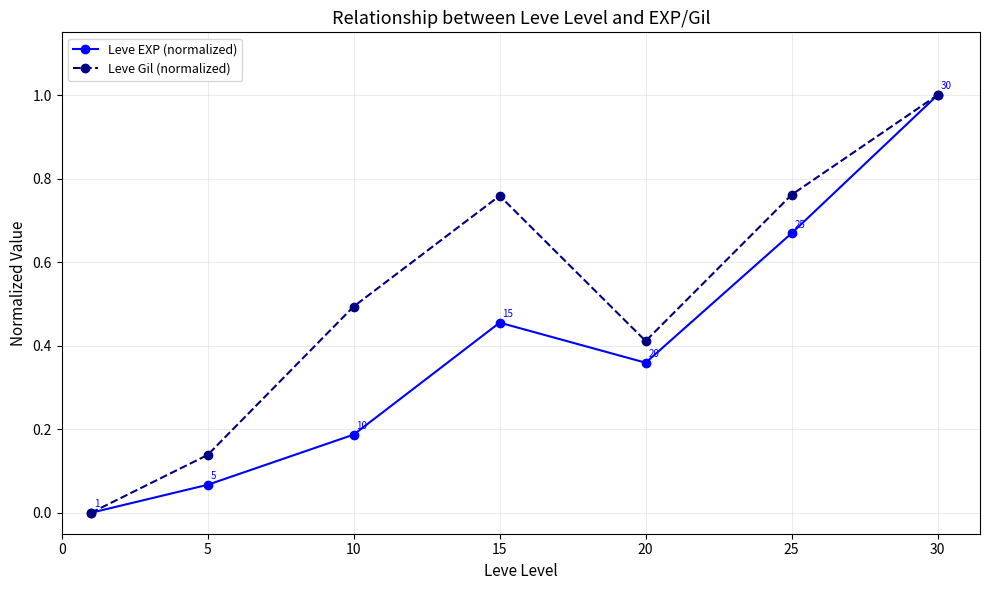

Which series has the largest total across all categories?

Leve Gil (normalized)